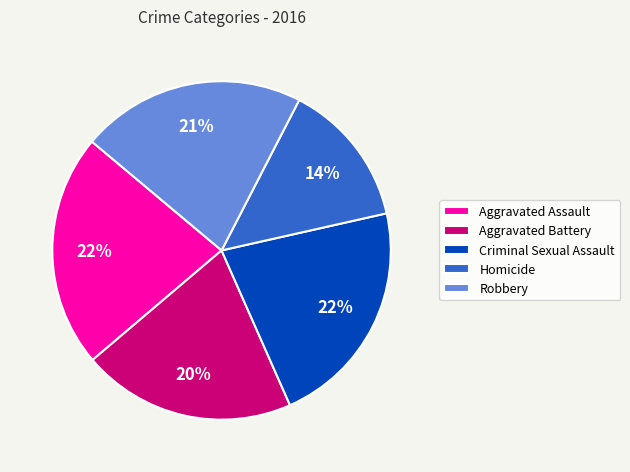

Between Homicide and Criminal Sexual Assault, which is larger?

Criminal Sexual Assault